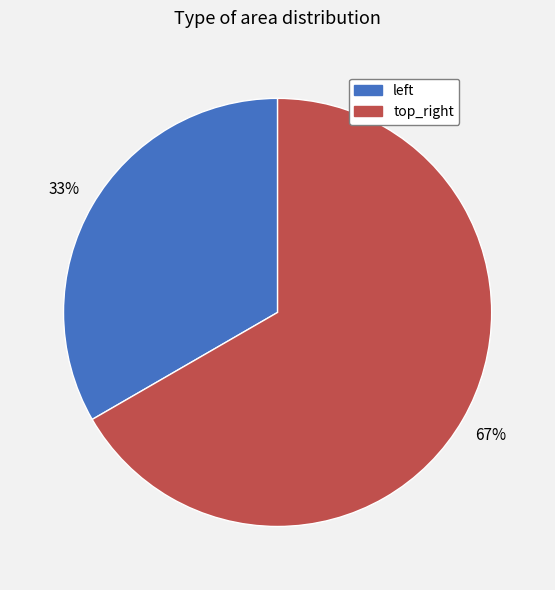

Does any single category account for the majority?

Yes